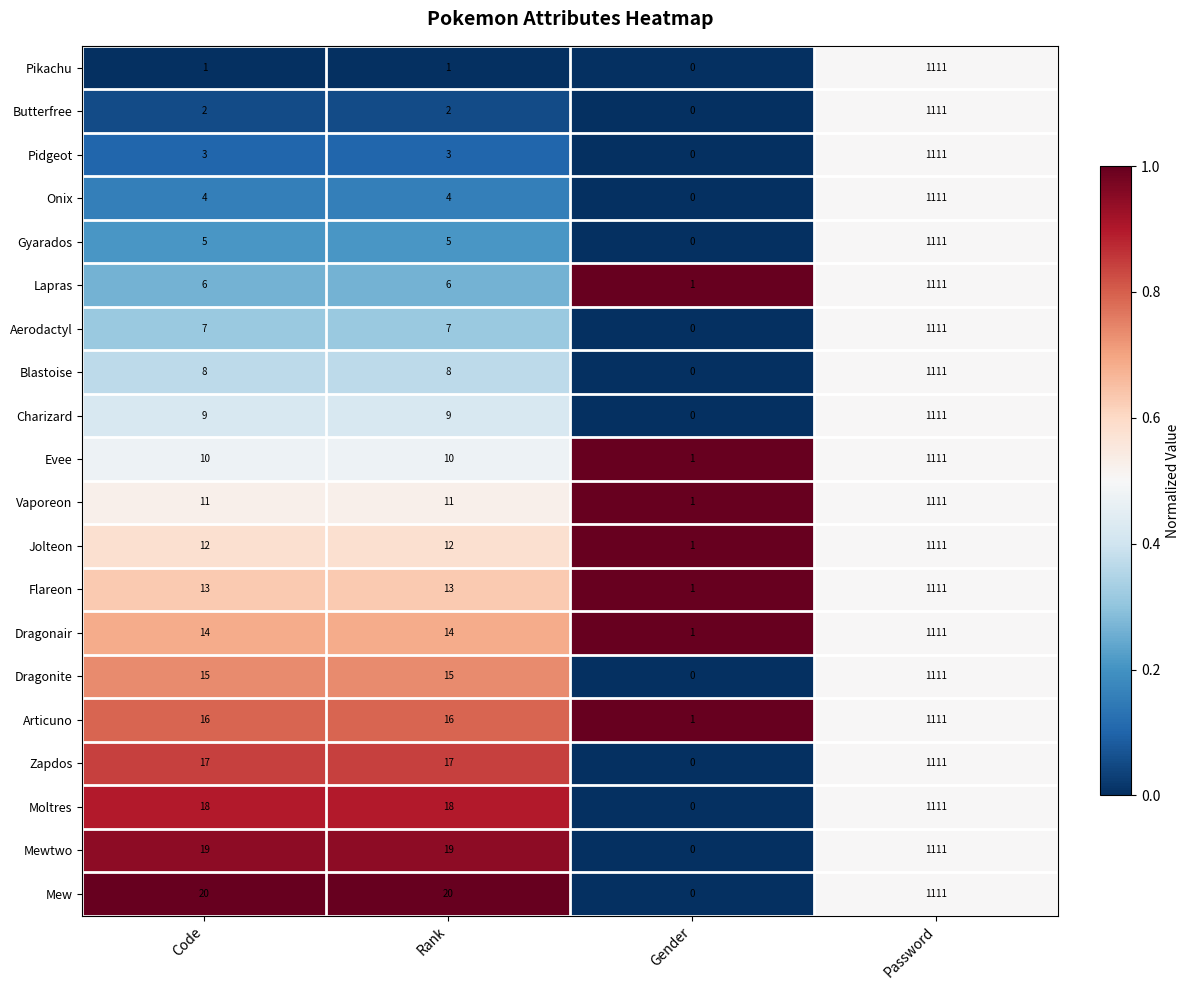

Read the Moltres value at Password, to the nearest 50.

1100